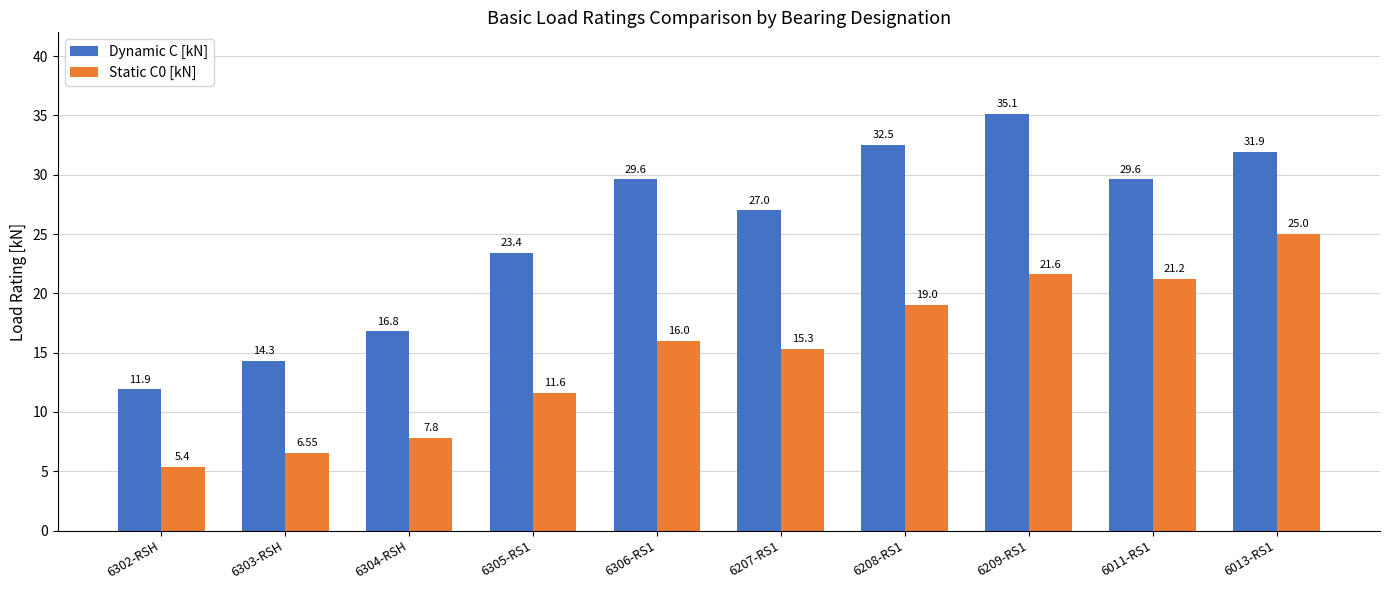

What is the average value of the Static C0 [kN] series?

14.9